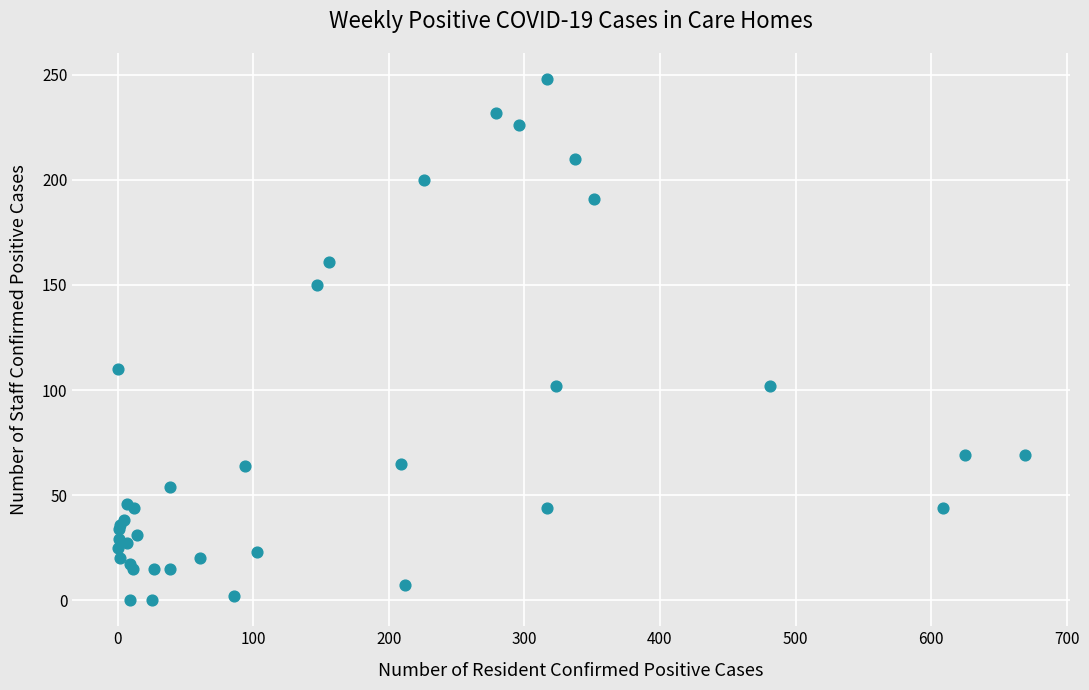

What Y value in the scatter plot is closest to 124?

110